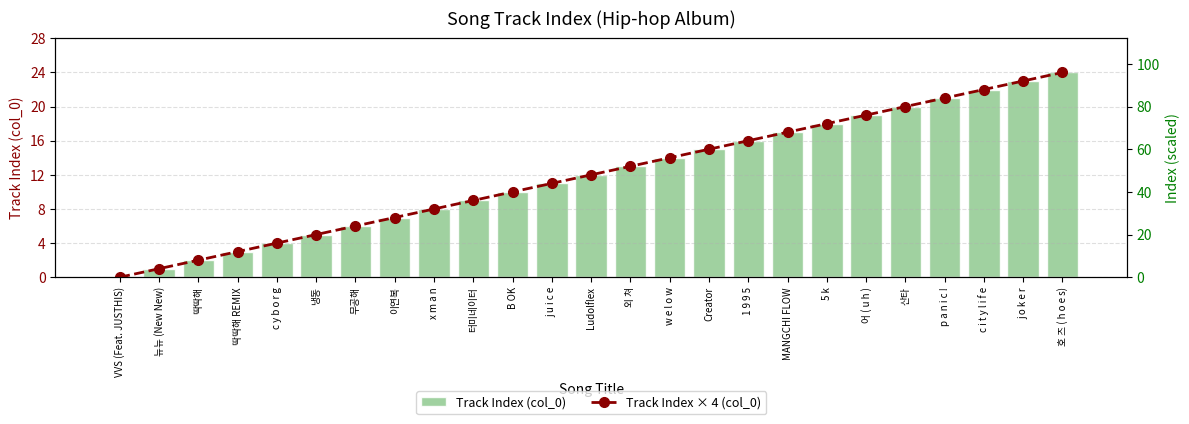

Which category has the highest value in the Track Index (col_0) series?

호 즈 ( h o e s)